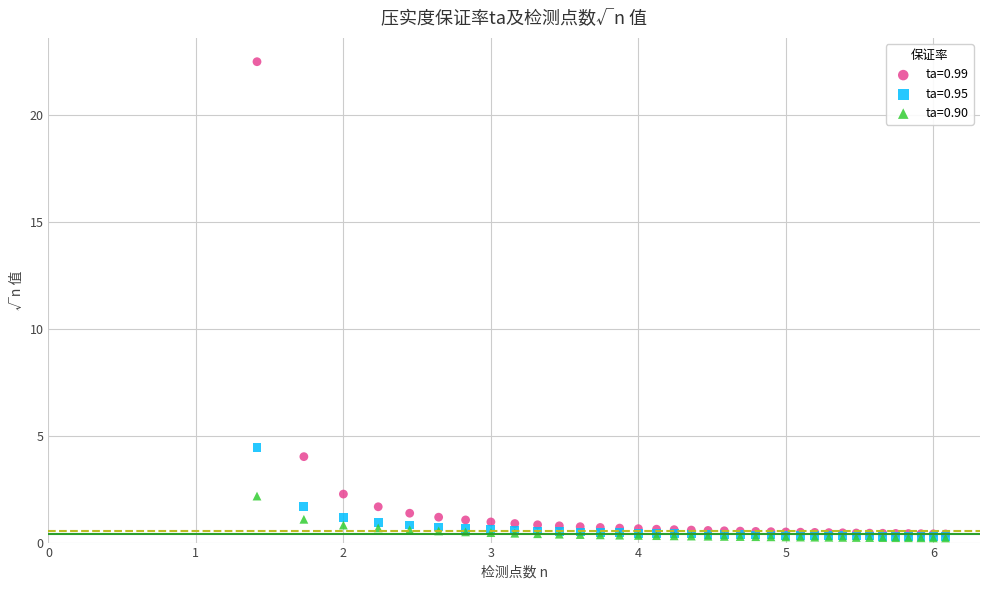

Across all series, what Y value is closest to 11?

4.5